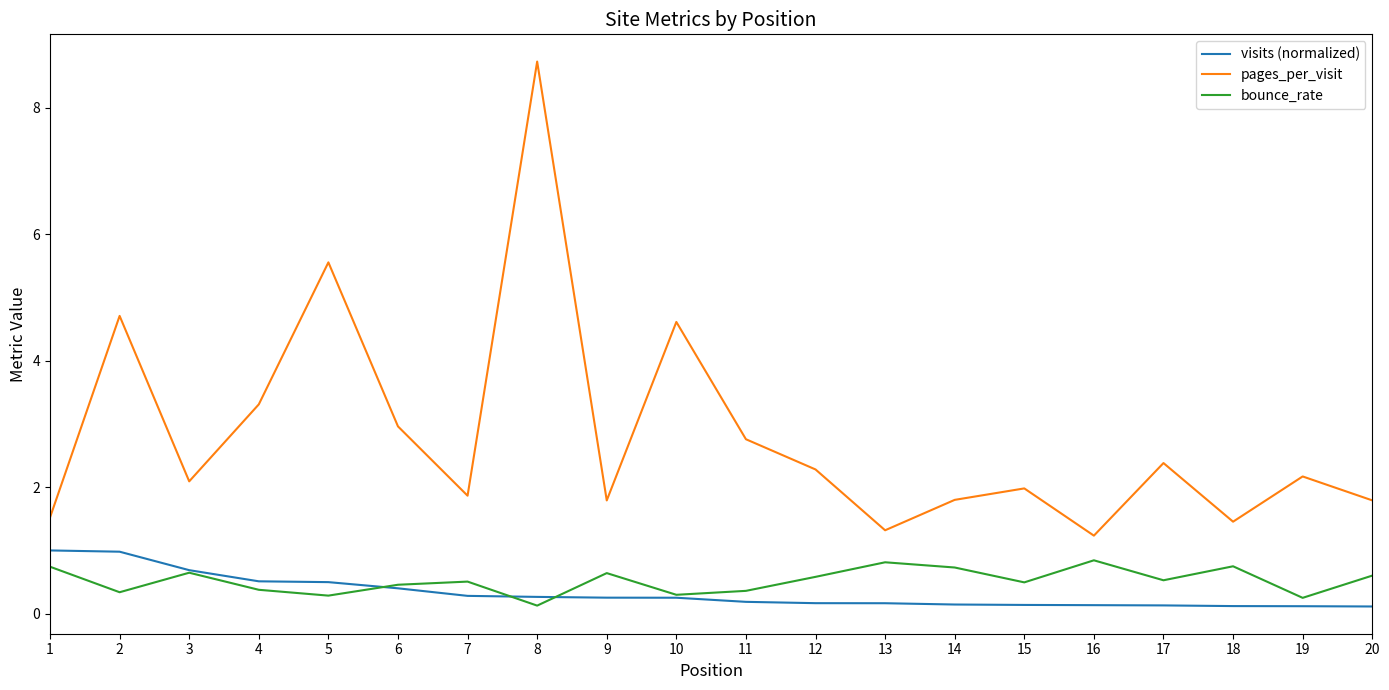

What is the highest value of the bounce_rate series?

0.8